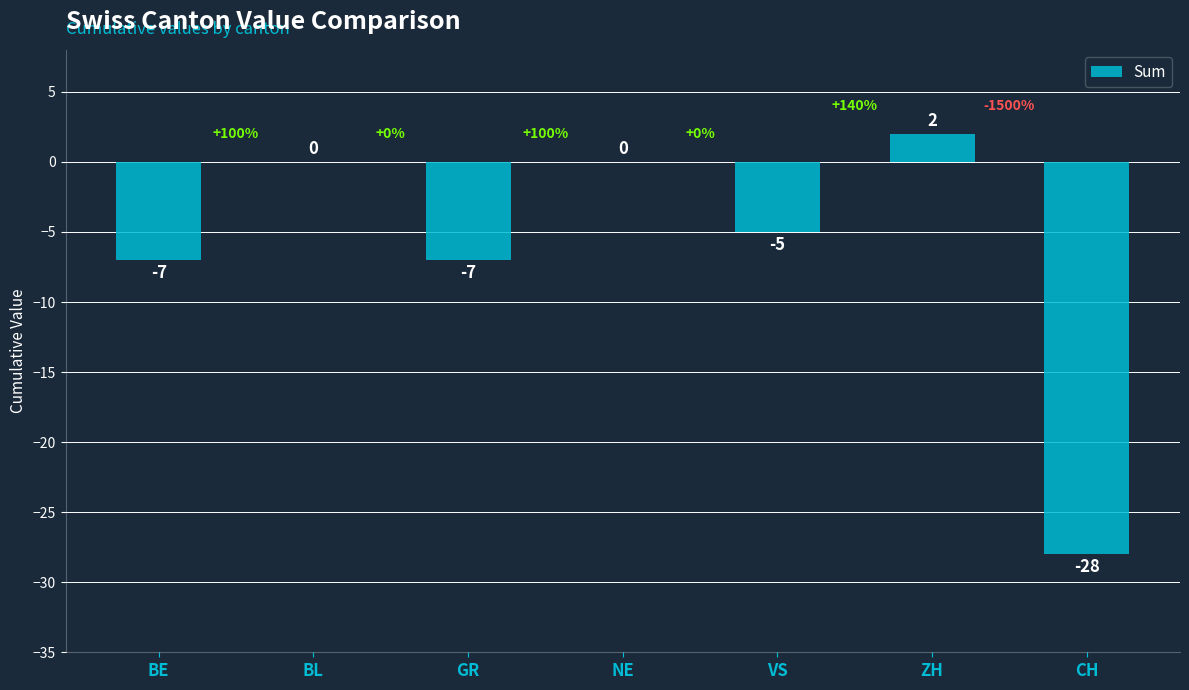

Which category has the highest value across all series?

ZH